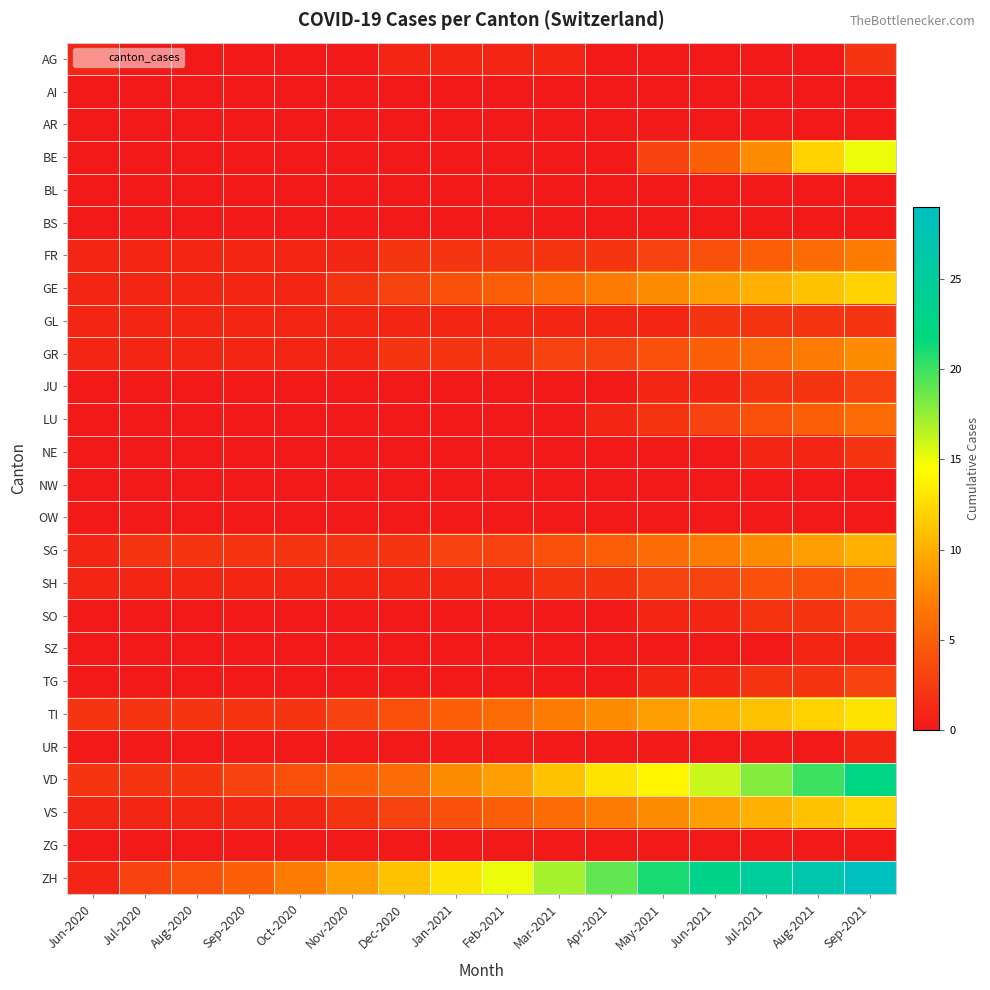

Reading right to left, transcribe all the data shown in this chart.

AG: Sep-2021=2	Aug-2021=0	Jul-2021=0	Jun-2021=0	May-2021=0	Apr-2021=0	Mar-2021=1	Feb-2021=1	Jan-2021=1	Dec-2020=1	Nov-2020=0	Oct-2020=0	Sep-2020=0	Aug-2020=0	Jul-2020=0	Jun-2020=1
AI: Sep-2021=0	Aug-2021=0	Jul-2021=0	Jun-2021=0	May-2021=0	Apr-2021=0	Mar-2021=0	Feb-2021=0	Jan-2021=0	Dec-2020=0	Nov-2020=0	Oct-2020=0	Sep-2020=0	Aug-2020=0	Jul-2020=0	Jun-2020=0
AR: Sep-2021=0	Aug-2021=0	Jul-2021=0	Jun-2021=0	May-2021=0	Apr-2021=0	Mar-2021=0	Feb-2021=0	Jan-2021=0	Dec-2020=0	Nov-2020=0	Oct-2020=0	Sep-2020=0	Aug-2020=0	Jul-2020=0	Jun-2020=0
BE: Sep-2021=15	Aug-2021=12	Jul-2021=8	Jun-2021=5	May-2021=3	Apr-2021=0	Mar-2021=0	Feb-2021=0	Jan-2021=0	Dec-2020=0	Nov-2020=0	Oct-2020=0	Sep-2020=0	Aug-2020=0	Jul-2020=0	Jun-2020=0
BL: Sep-2021=0	Aug-2021=0	Jul-2021=0	Jun-2021=0	May-2021=0	Apr-2021=0	Mar-2021=0	Feb-2021=0	Jan-2021=0	Dec-2020=0	Nov-2020=0	Oct-2020=0	Sep-2020=0	Aug-2020=0	Jul-2020=0	Jun-2020=0
BS: Sep-2021=0	Aug-2021=0	Jul-2021=0	Jun-2021=0	May-2021=0	Apr-2021=0	Mar-2021=0	Feb-2021=0	Jan-2021=0	Dec-2020=0	Nov-2020=0	Oct-2020=0	Sep-2020=0	Aug-2020=0	Jul-2020=0	Jun-2020=0
FR: Sep-2021=7	Aug-2021=6	Jul-2021=5	Jun-2021=4	May-2021=3	Apr-2021=2	Mar-2021=2	Feb-2021=2	Jan-2021=2	Dec-2020=2	Nov-2020=1	Oct-2020=1	Sep-2020=1	Aug-2020=1	Jul-2020=1	Jun-2020=1
GE: Sep-2021=12	Aug-2021=11	Jul-2021=10	Jun-2021=9	May-2021=8	Apr-2021=7	Mar-2021=6	Feb-2021=5	Jan-2021=4	Dec-2020=3	Nov-2020=2	Oct-2020=1	Sep-2020=1	Aug-2020=1	Jul-2020=1	Jun-2020=1
GL: Sep-2021=2	Aug-2021=2	Jul-2021=2	Jun-2021=2	May-2021=1	Apr-2021=1	Mar-2021=1	Feb-2021=1	Jan-2021=1	Dec-2020=1	Nov-2020=1	Oct-2020=1	Sep-2020=1	Aug-2020=1	Jul-2020=1	Jun-2020=1
GR: Sep-2021=8	Aug-2021=7	Jul-2021=6	Jun-2021=5	May-2021=4	Apr-2021=3	Mar-2021=3	Feb-2021=2	Jan-2021=2	Dec-2020=2	Nov-2020=1	Oct-2020=1	Sep-2020=1	Aug-2020=1	Jul-2020=1	Jun-2020=1
JU: Sep-2021=3	Aug-2021=2	Jul-2021=2	Jun-2021=1	May-2021=1	Apr-2021=0	Mar-2021=0	Feb-2021=0	Jan-2021=0	Dec-2020=0	Nov-2020=0	Oct-2020=0	Sep-2020=0	Aug-2020=0	Jul-2020=0	Jun-2020=0
LU: Sep-2021=6	Aug-2021=5	Jul-2021=4	Jun-2021=3	May-2021=2	Apr-2021=1	Mar-2021=0	Feb-2021=0	Jan-2021=0	Dec-2020=0	Nov-2020=0	Oct-2020=0	Sep-2020=0	Aug-2020=0	Jul-2020=0	Jun-2020=0
NE: Sep-2021=2	Aug-2021=1	Jul-2021=1	Jun-2021=0	May-2021=0	Apr-2021=0	Mar-2021=0	Feb-2021=0	Jan-2021=0	Dec-2020=0	Nov-2020=0	Oct-2020=0	Sep-2020=0	Aug-2020=0	Jul-2020=0	Jun-2020=0
NW: Sep-2021=0	Aug-2021=0	Jul-2021=0	Jun-2021=0	May-2021=0	Apr-2021=0	Mar-2021=0	Feb-2021=0	Jan-2021=0	Dec-2020=0	Nov-2020=0	Oct-2020=0	Sep-2020=0	Aug-2020=0	Jul-2020=0	Jun-2020=0
OW: Sep-2021=0	Aug-2021=0	Jul-2021=0	Jun-2021=0	May-2021=0	Apr-2021=0	Mar-2021=0	Feb-2021=0	Jan-2021=0	Dec-2020=0	Nov-2020=0	Oct-2020=0	Sep-2020=0	Aug-2020=0	Jul-2020=0	Jun-2020=0
SG: Sep-2021=10	Aug-2021=9	Jul-2021=8	Jun-2021=7	May-2021=6	Apr-2021=5	Mar-2021=4	Feb-2021=3	Jan-2021=3	Dec-2020=2	Nov-2020=2	Oct-2020=2	Sep-2020=2	Aug-2020=2	Jul-2020=2	Jun-2020=1
SH: Sep-2021=5	Aug-2021=4	Jul-2021=4	Jun-2021=3	May-2021=3	Apr-2021=2	Mar-2021=2	Feb-2021=1	Jan-2021=1	Dec-2020=1	Nov-2020=1	Oct-2020=1	Sep-2020=1	Aug-2020=1	Jul-2020=1	Jun-2020=1
SO: Sep-2021=3	Aug-2021=2	Jul-2021=2	Jun-2021=1	May-2021=1	Apr-2021=0	Mar-2021=0	Feb-2021=0	Jan-2021=0	Dec-2020=0	Nov-2020=0	Oct-2020=0	Sep-2020=0	Aug-2020=0	Jul-2020=0	Jun-2020=0
SZ: Sep-2021=1	Aug-2021=1	Jul-2021=0	Jun-2021=0	May-2021=0	Apr-2021=0	Mar-2021=0	Feb-2021=0	Jan-2021=0	Dec-2020=0	Nov-2020=0	Oct-2020=0	Sep-2020=0	Aug-2020=0	Jul-2020=0	Jun-2020=0
TG: Sep-2021=3	Aug-2021=2	Jul-2021=2	Jun-2021=1	May-2021=1	Apr-2021=0	Mar-2021=0	Feb-2021=0	Jan-2021=0	Dec-2020=0	Nov-2020=0	Oct-2020=0	Sep-2020=0	Aug-2020=0	Jul-2020=0	Jun-2020=0
TI: Sep-2021=13	Aug-2021=12	Jul-2021=11	Jun-2021=10	May-2021=9	Apr-2021=8	Mar-2021=7	Feb-2021=6	Jan-2021=5	Dec-2020=4	Nov-2020=3	Oct-2020=2	Sep-2020=2	Aug-2020=2	Jul-2020=2	Jun-2020=2
UR: Sep-2021=1	Aug-2021=0	Jul-2021=0	Jun-2021=0	May-2021=0	Apr-2021=0	Mar-2021=0	Feb-2021=0	Jan-2021=0	Dec-2020=0	Nov-2020=0	Oct-2020=0	Sep-2020=0	Aug-2020=0	Jul-2020=0	Jun-2020=0
VD: Sep-2021=22	Aug-2021=20	Jul-2021=18	Jun-2021=16	May-2021=14	Apr-2021=13	Mar-2021=11	Feb-2021=9	Jan-2021=8	Dec-2020=6	Nov-2020=5	Oct-2020=4	Sep-2020=3	Aug-2020=2	Jul-2020=2	Jun-2020=2
VS: Sep-2021=12	Aug-2021=11	Jul-2021=10	Jun-2021=9	May-2021=8	Apr-2021=7	Mar-2021=6	Feb-2021=5	Jan-2021=4	Dec-2020=3	Nov-2020=2	Oct-2020=1	Sep-2020=1	Aug-2020=1	Jul-2020=1	Jun-2020=1
ZG: Sep-2021=0	Aug-2021=0	Jul-2021=0	Jun-2021=0	May-2021=0	Apr-2021=0	Mar-2021=0	Feb-2021=0	Jan-2021=0	Dec-2020=0	Nov-2020=0	Oct-2020=0	Sep-2020=0	Aug-2020=0	Jul-2020=0	Jun-2020=0
ZH: Sep-2021=29	Aug-2021=27	Jul-2021=25	Jun-2021=23	May-2021=21	Apr-2021=19	Mar-2021=17	Feb-2021=15	Jan-2021=13	Dec-2020=11	Nov-2020=9	Oct-2020=7	Sep-2020=5	Aug-2020=4	Jul-2020=3	Jun-2020=1